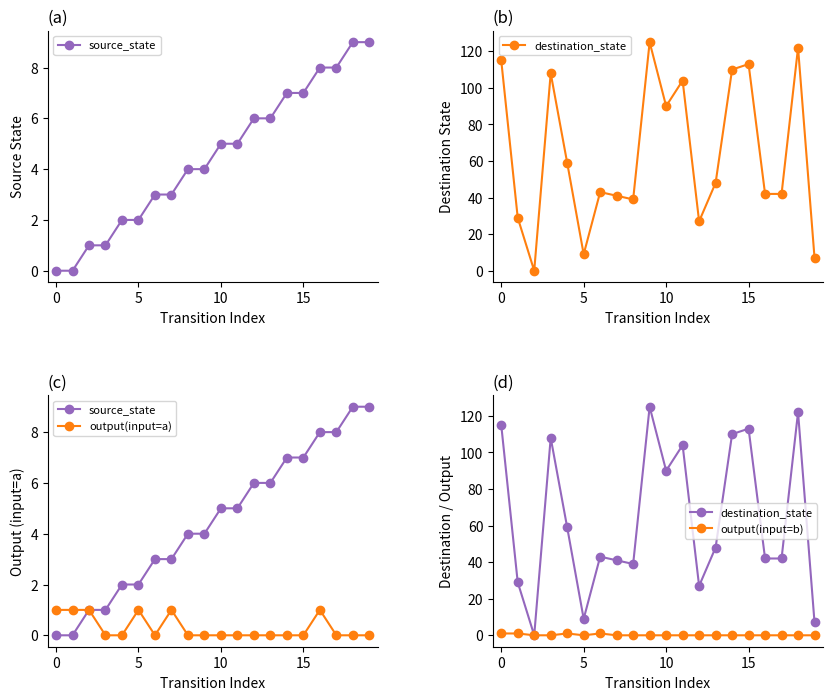

True or false: output(input=b) and output(input=a) cross at least once.

True